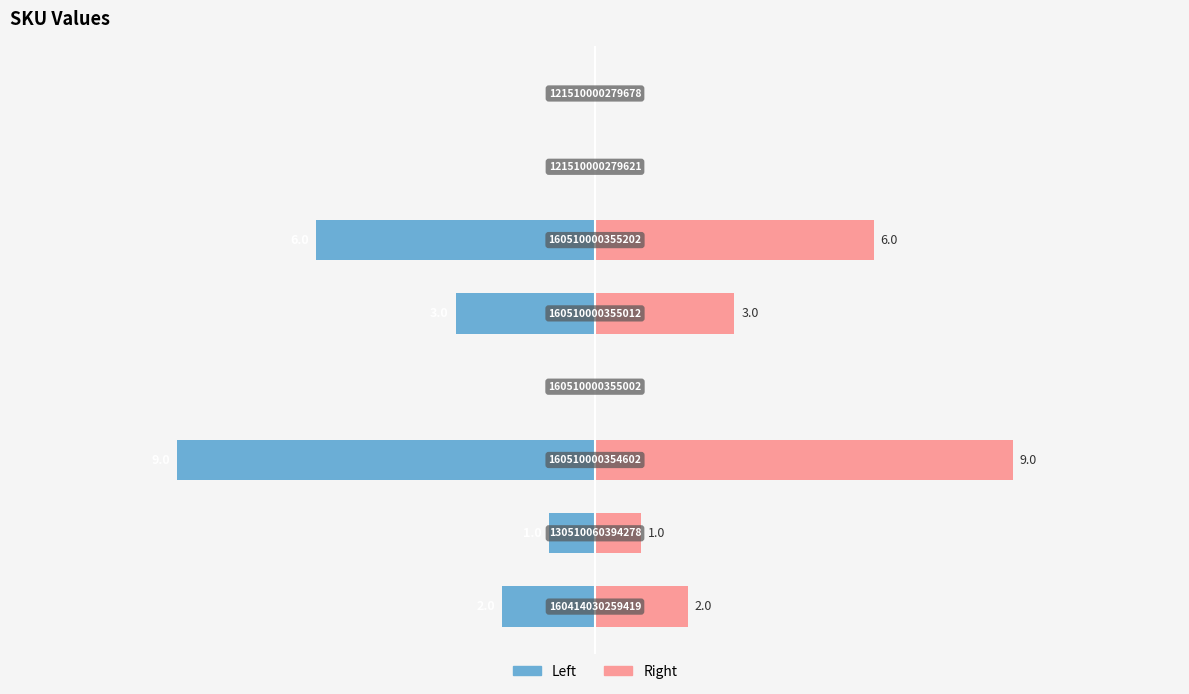

Count the number of data series in this chart.

2